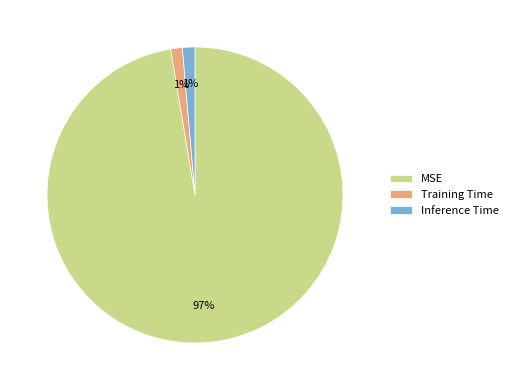

True or false: MSE accounts for 97% of the total.

True